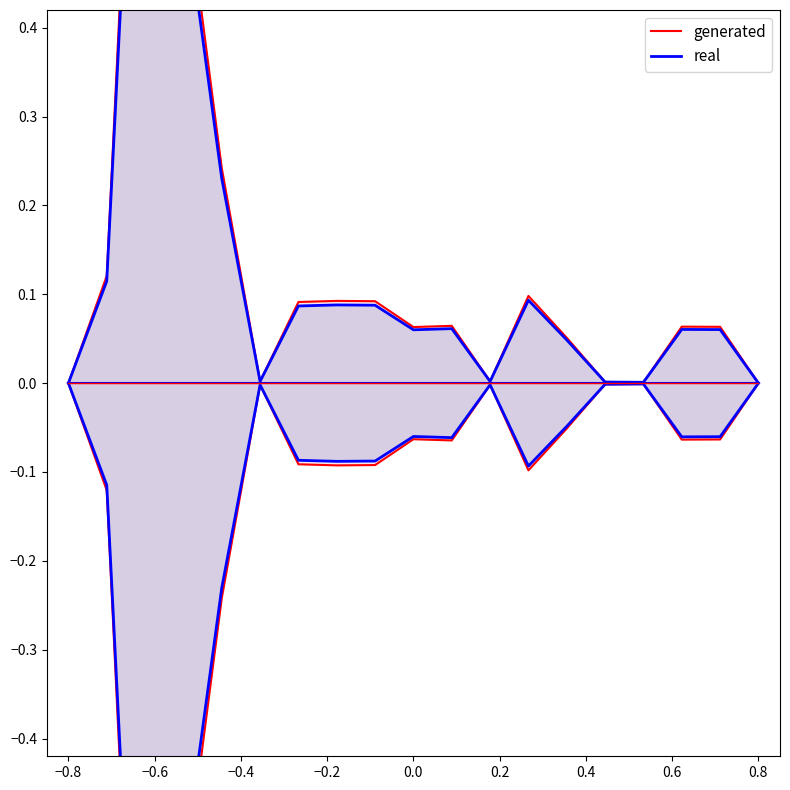

True or false: real and generated cross at least once.

False